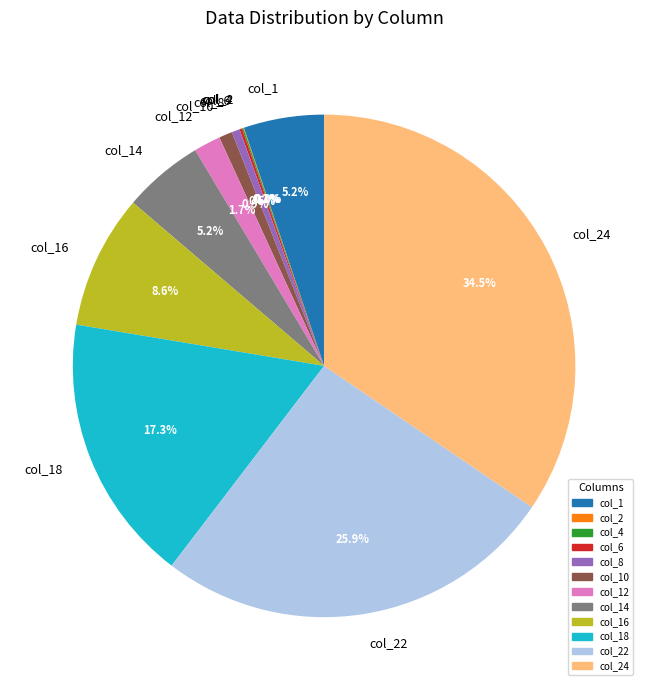

Is the sum of col_8 and col_14 greater than half?

No